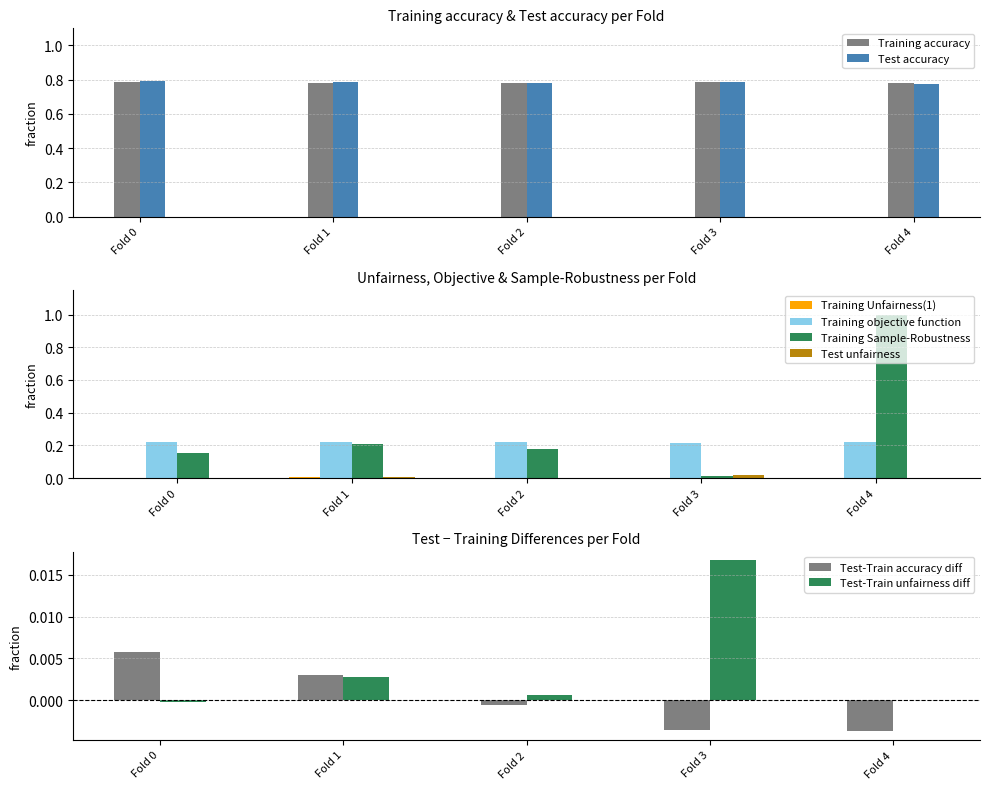

What is the maximum value for Training Sample-Robustness?

1.0